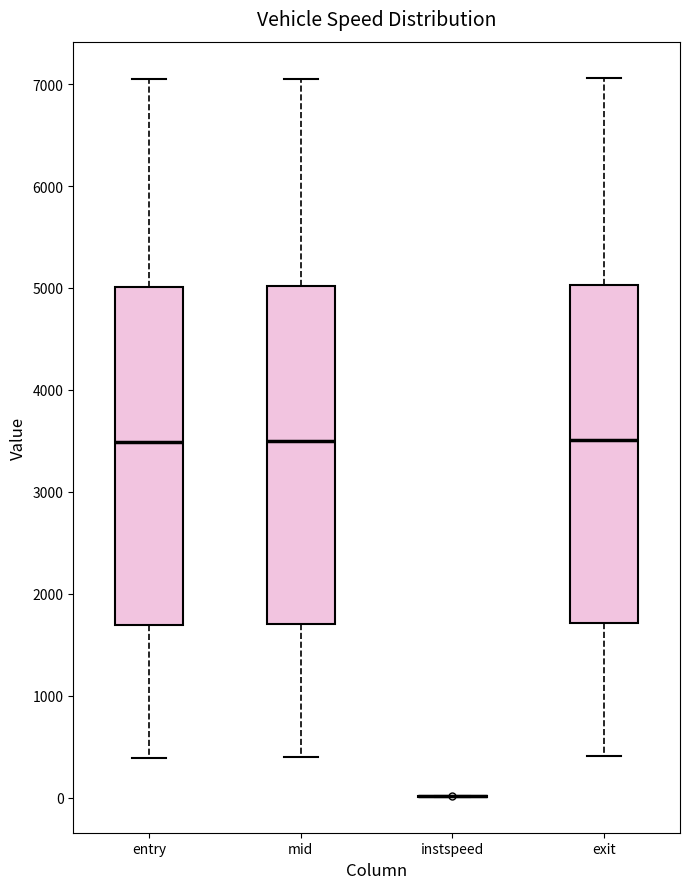

Reading left to right, transcribe this box plot: for each box, give where its median line is, the range the box spans, and where its two whiskers end, as read against the y-axis. The values are not printed on the chart, so give them approximately, as read against the axis.

entry: median 3500, box 1700 to 5000, whiskers 400 to 7000
mid: median 3500, box 1700 to 5000, whiskers 400 to 7100
instspeed: box collapsed to a line at 0, whiskers 0 to 0
exit: median 3500, box 1700 to 5000, whiskers 400 to 7100